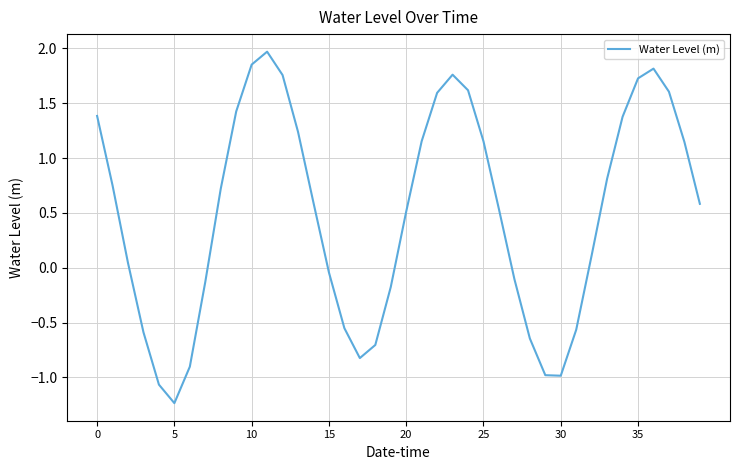

What is the greatest value displayed?

2.0